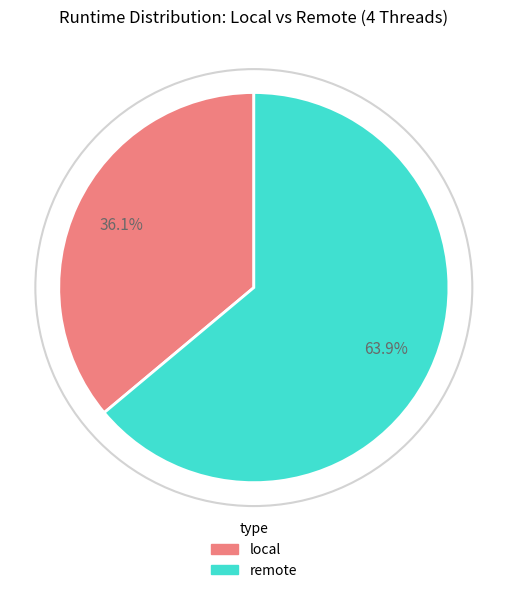

Does any single category account for the majority?

Yes